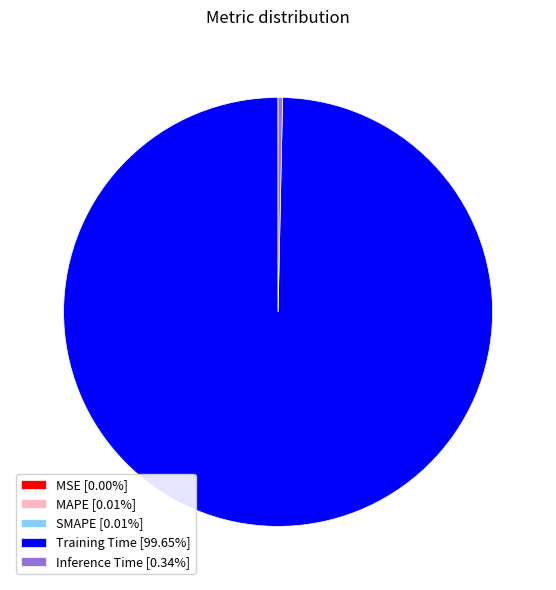

Does Training Time [99.65%] represent more than half of the total?

Yes